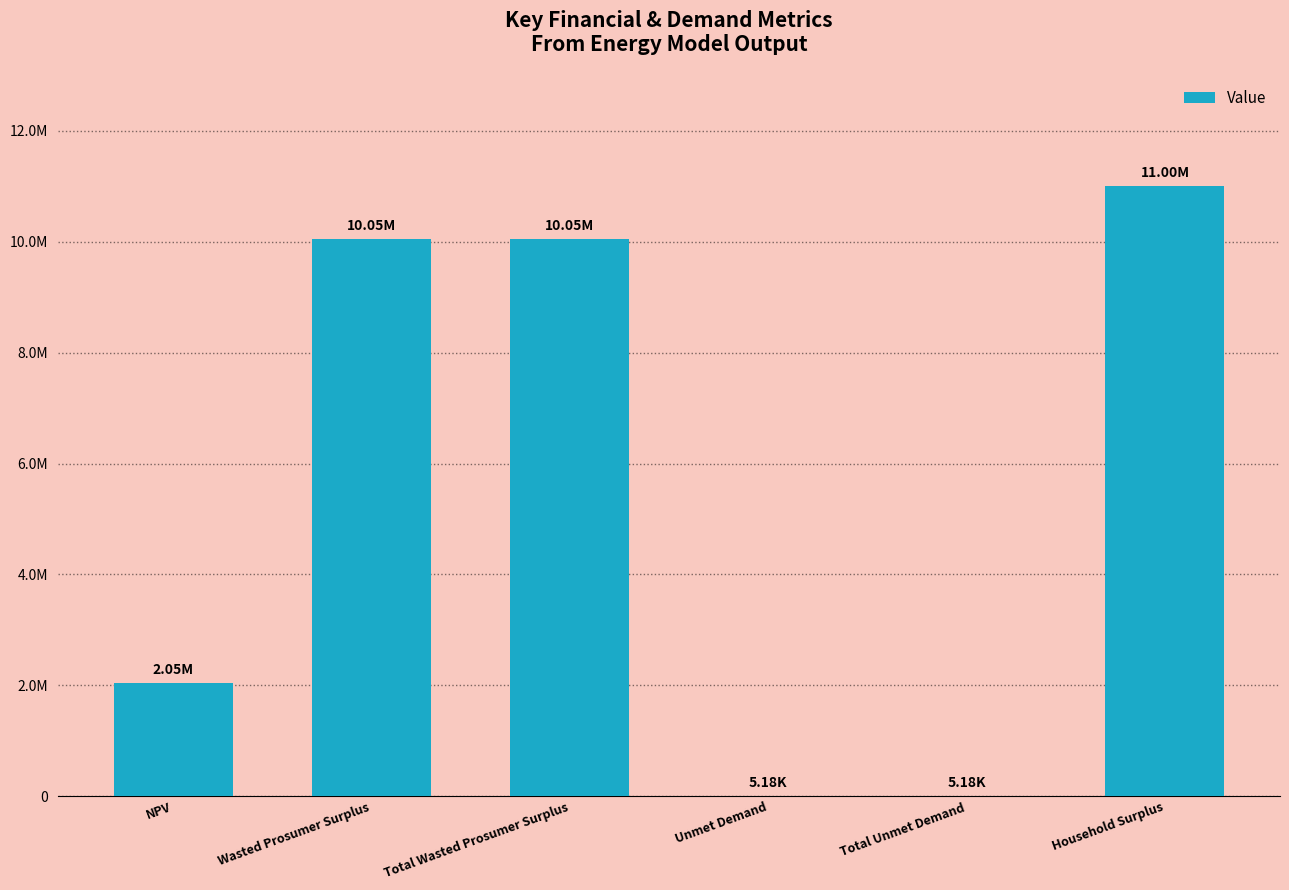

What is the difference between the values at NPV and Unmet Demand?

2044304.9